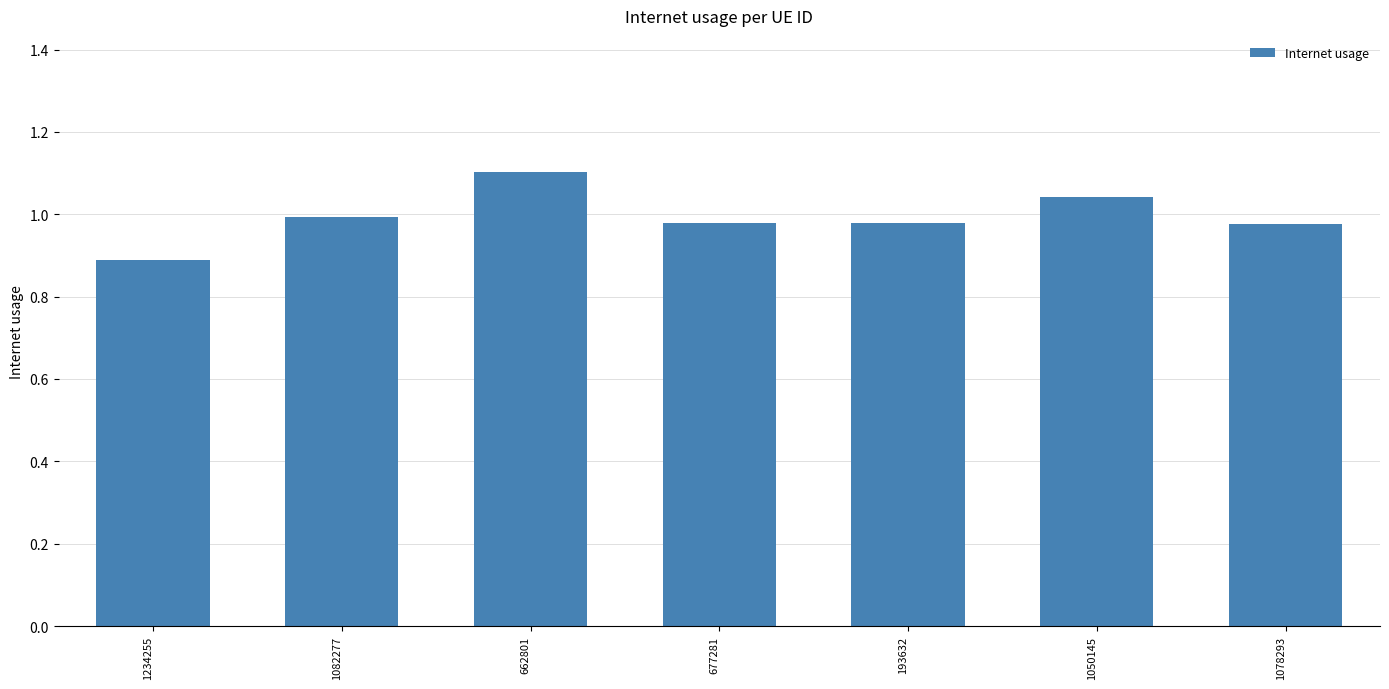

What is the label of the 4th bar from the right?

677281